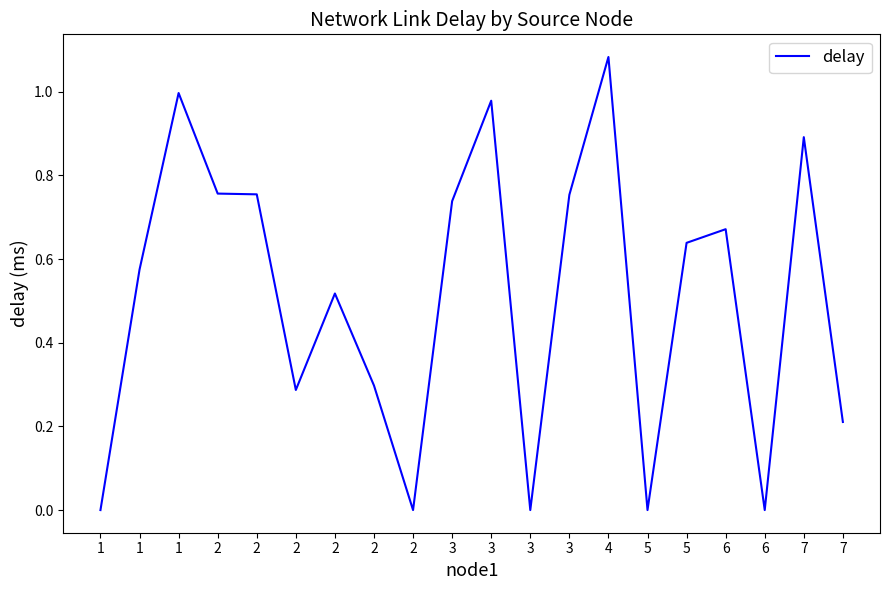

Does the chart have visible grid lines?

No